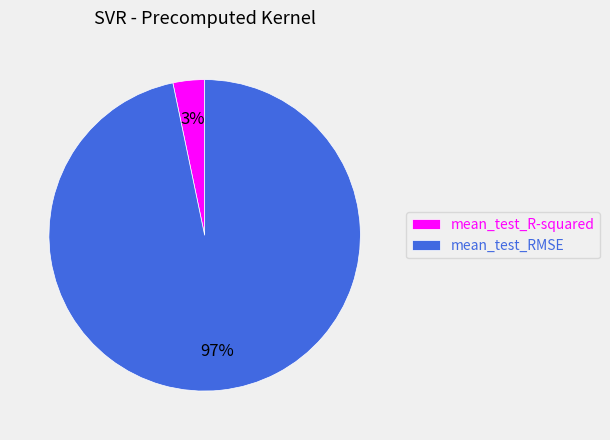

To the nearest percent, what is the average slice percentage?

50%